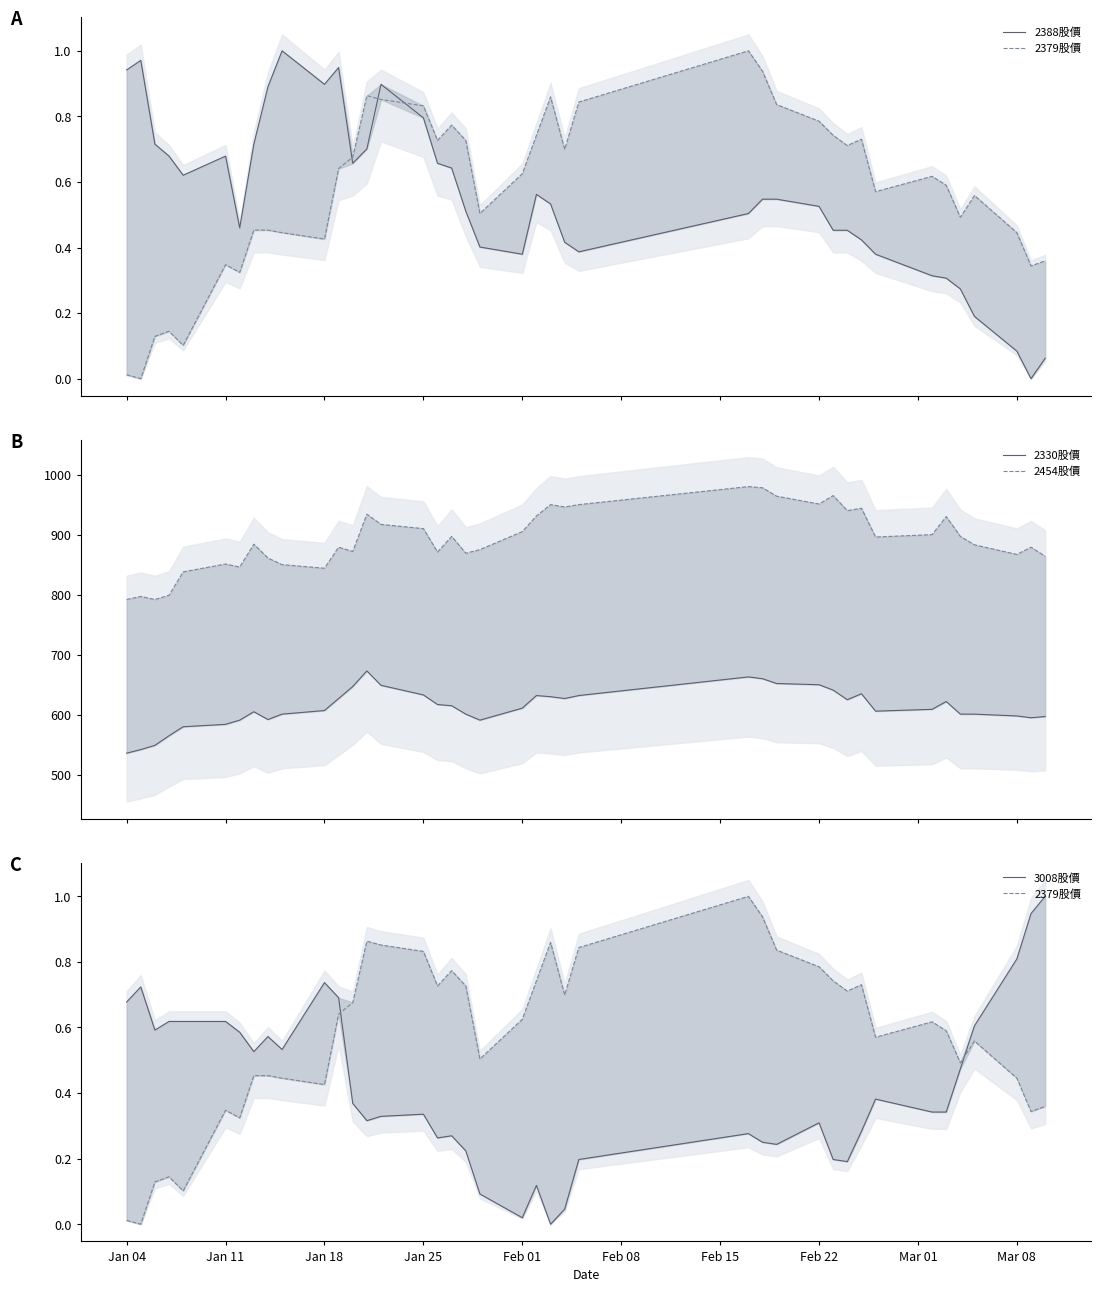

What is the difference between the maximum and minimum values in the 2330股價 series?

137.0